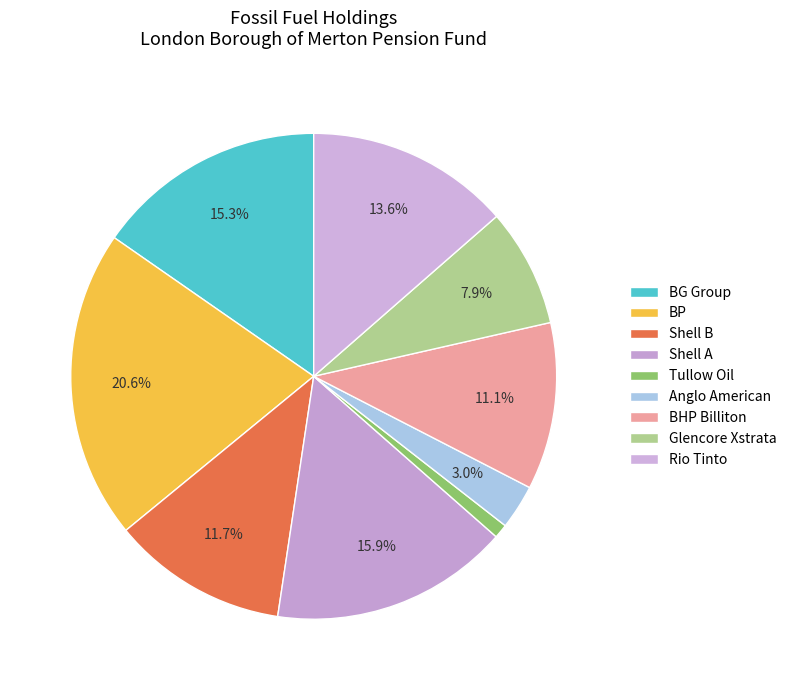

Is the sum of Tullow Oil and Anglo American greater than half?

No